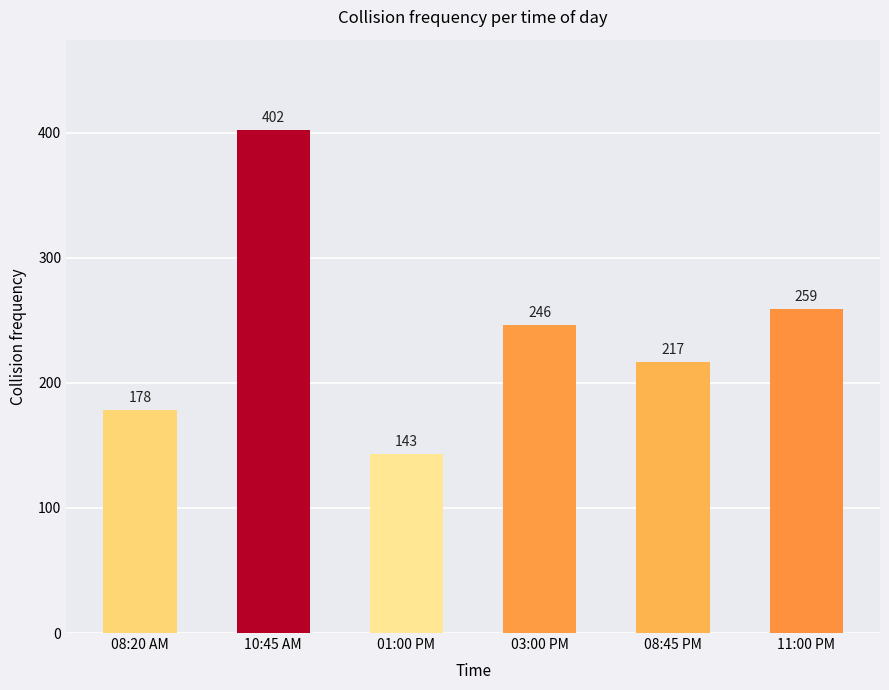

Does the chart contain any negative values?

No